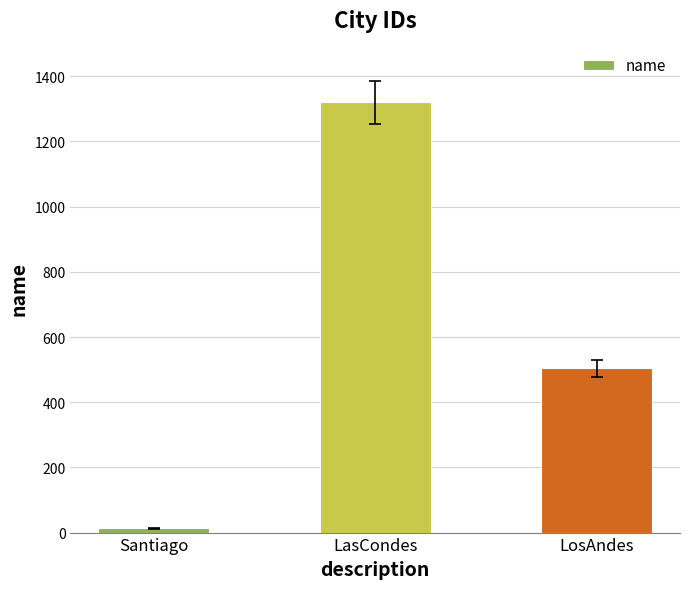

Does the chart contain any negative values?

No